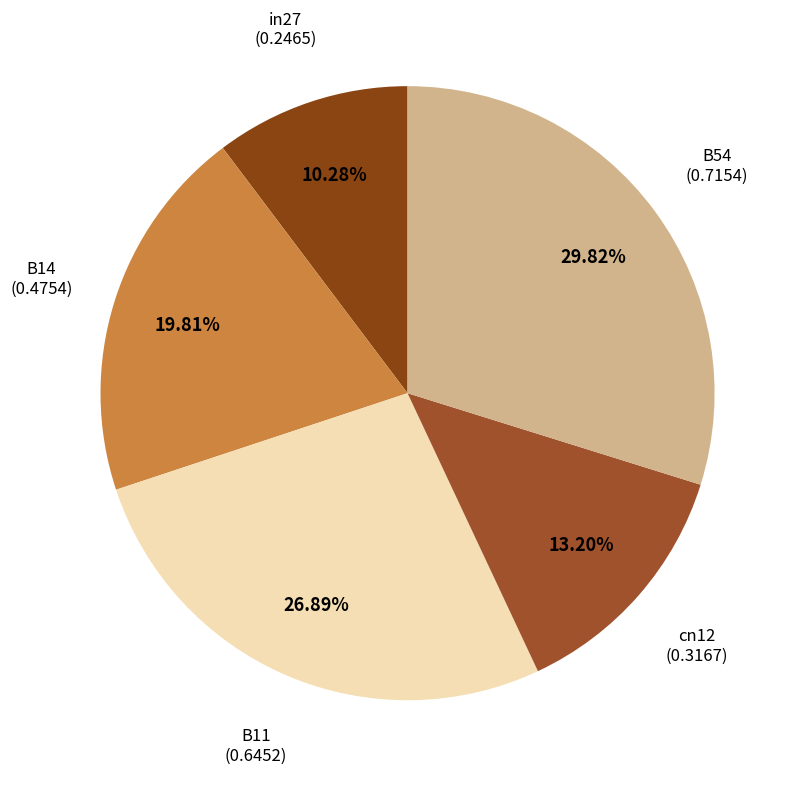

Count the number of slices in the pie.

5